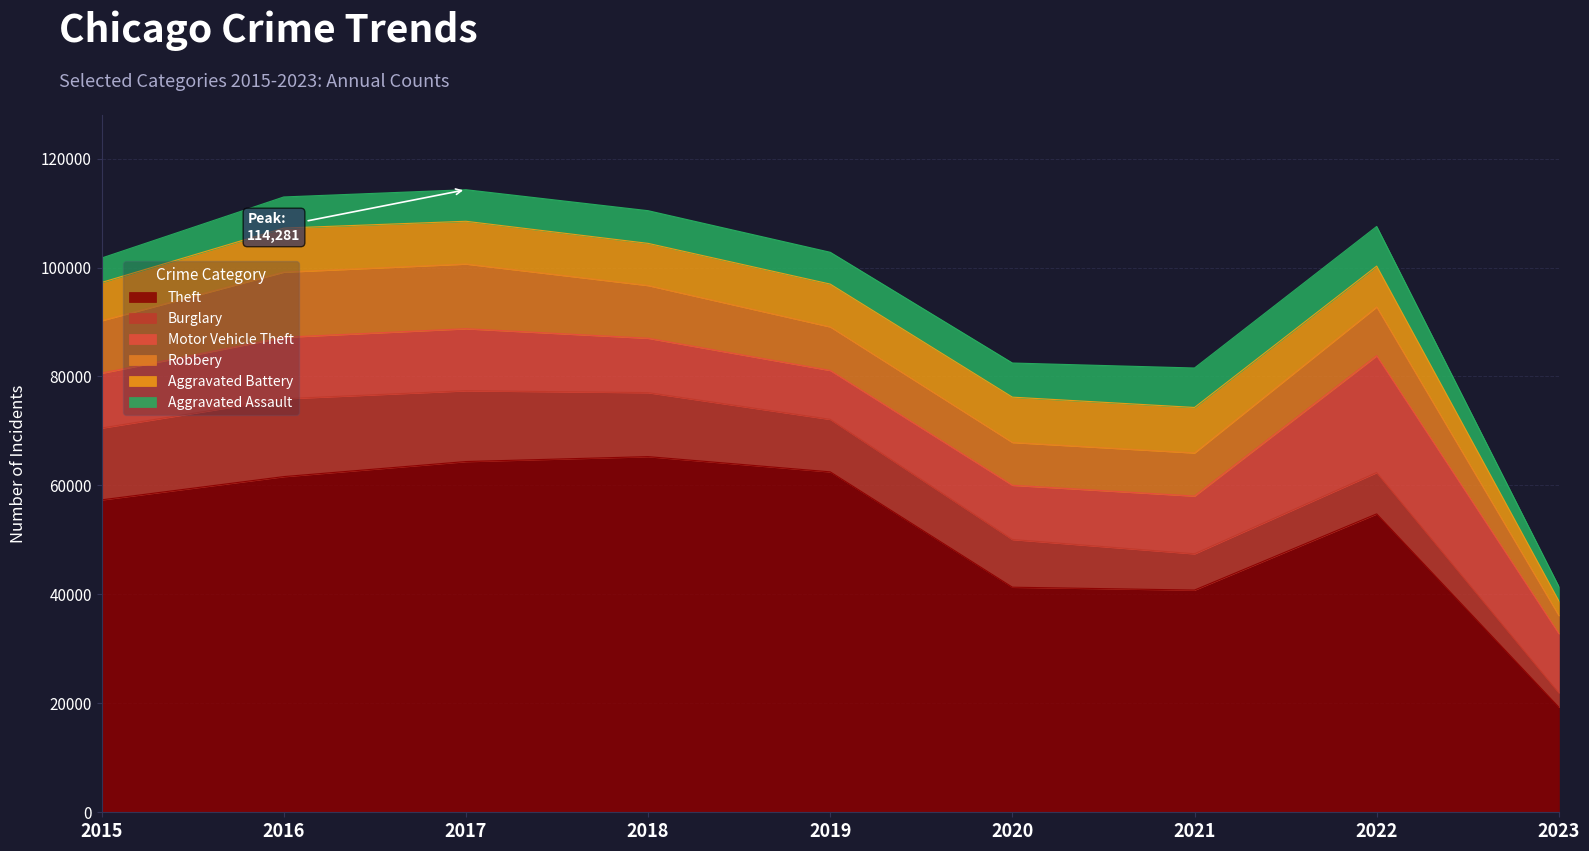

Is it true that Aggravated Battery equals 7857 at 2019?

True